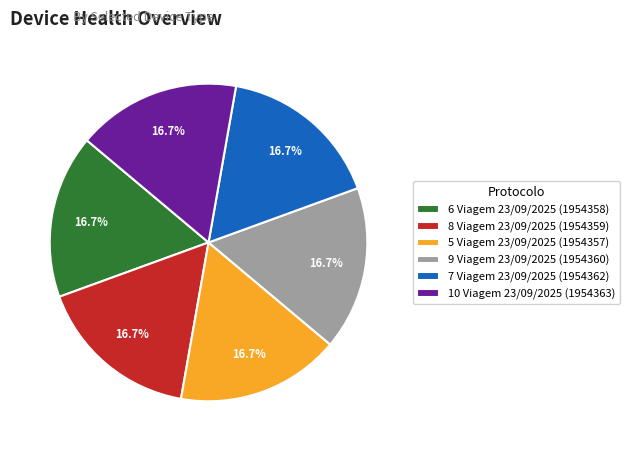

True or false: 7 Viagem 23/09/2025 accounts for 17% of the total.

True